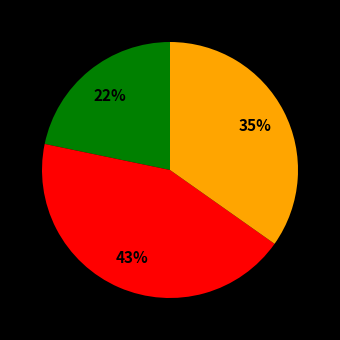

Is there any slice that represents more than half of the pie?

No